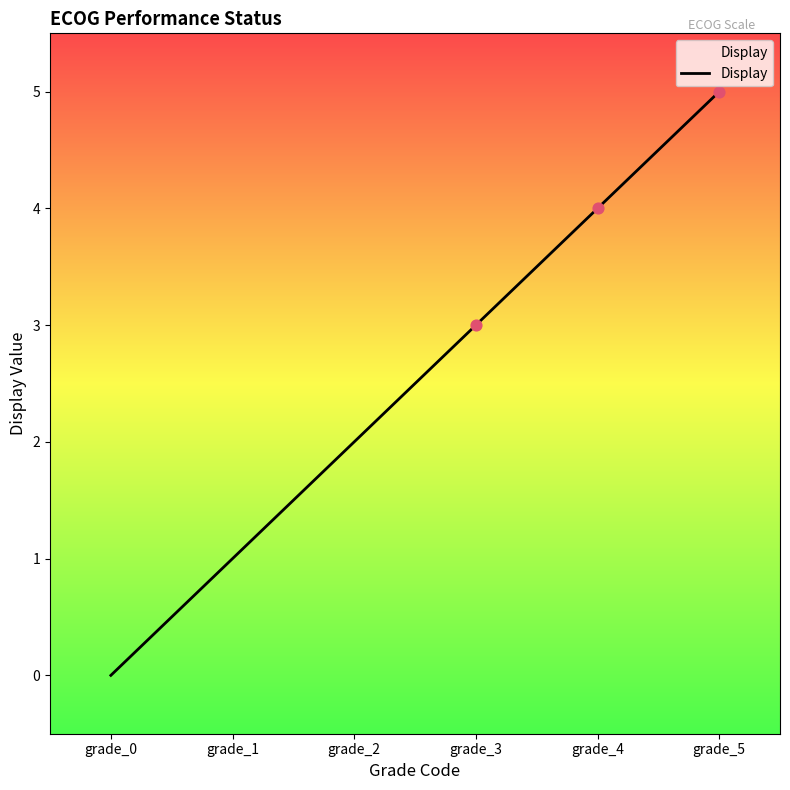

What is the change in value from grade_0 to grade_3?

+3